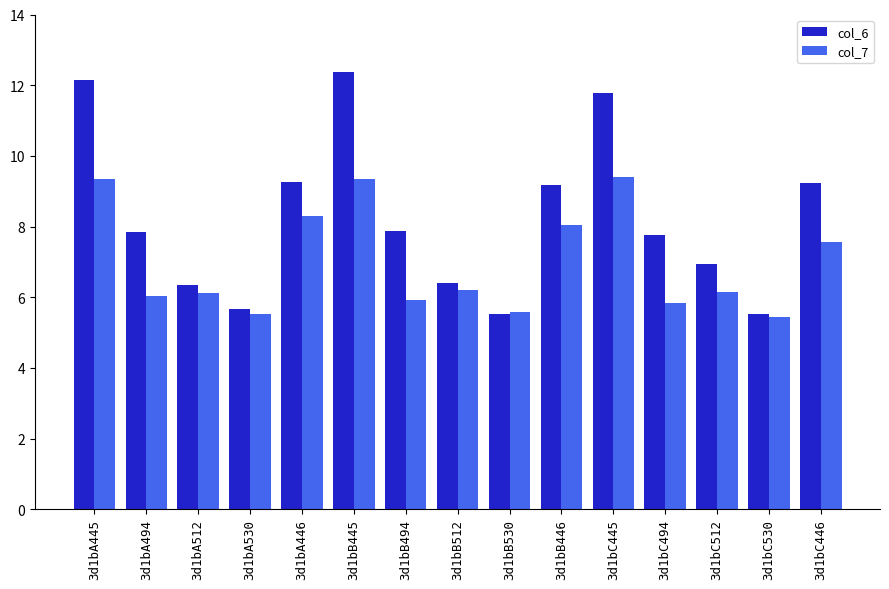

Which label corresponds to the largest value in the chart?

3d1bB445